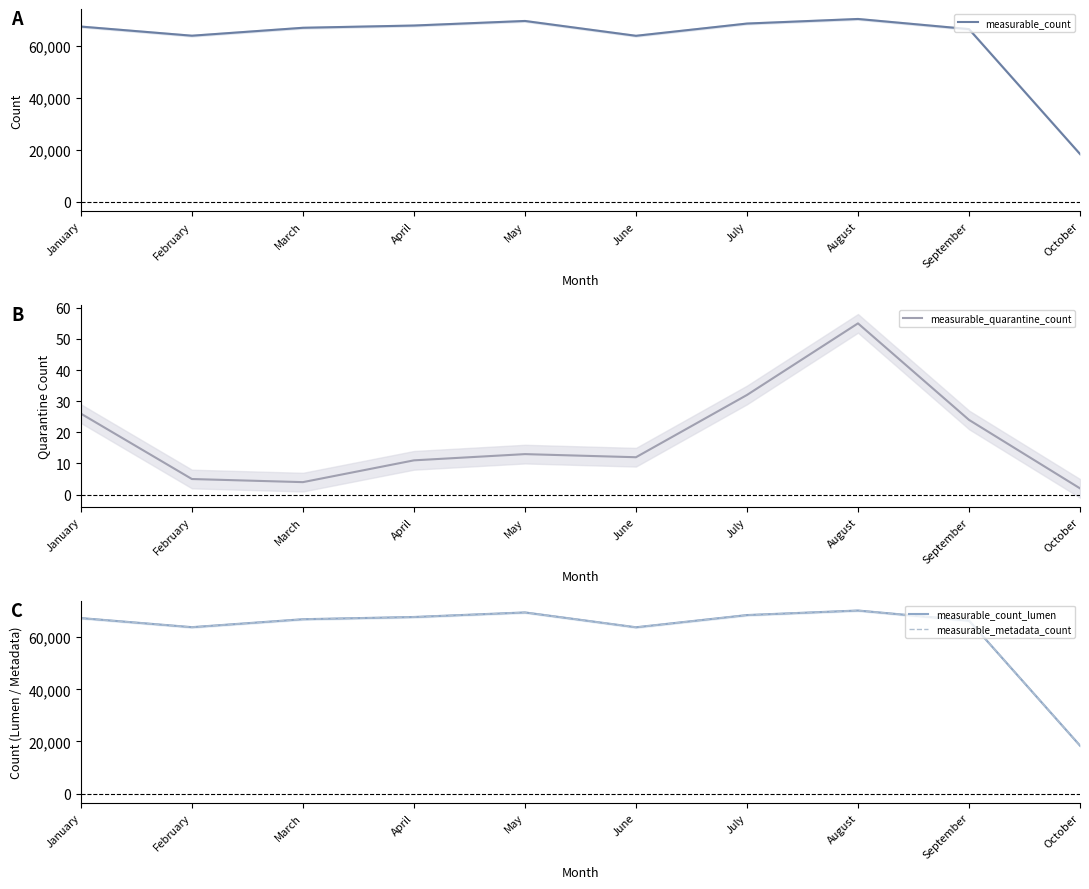

True or false: measurable_quarantine_count and measurable_metadata_count cross at least once.

False